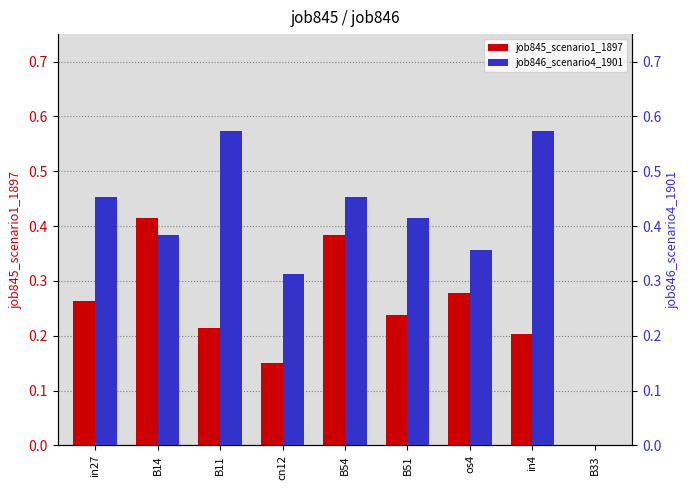

Which category has the highest value across all series?

B11